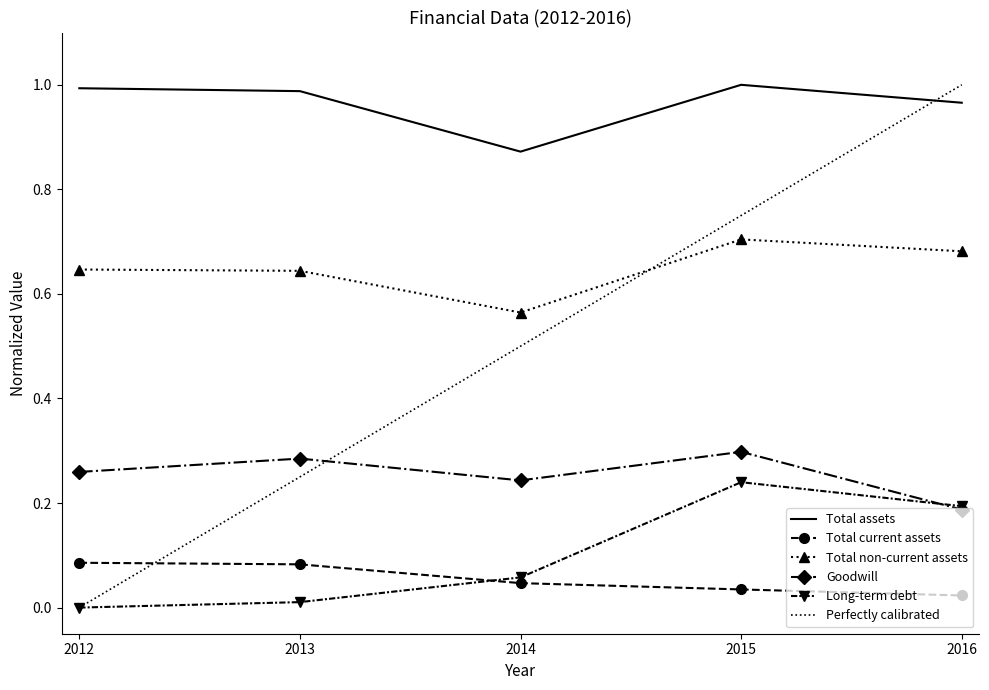

How many data points does each series have?

5